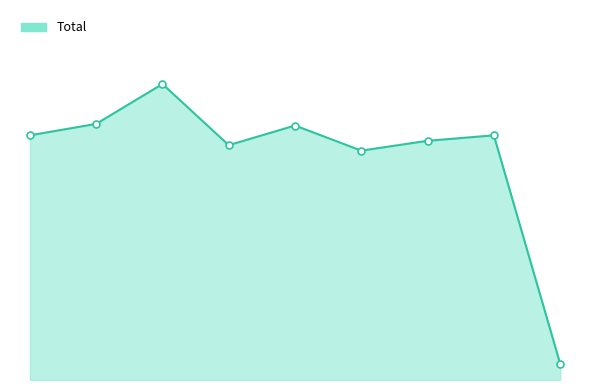

Is this an area chart (filled region under the line)?

Yes